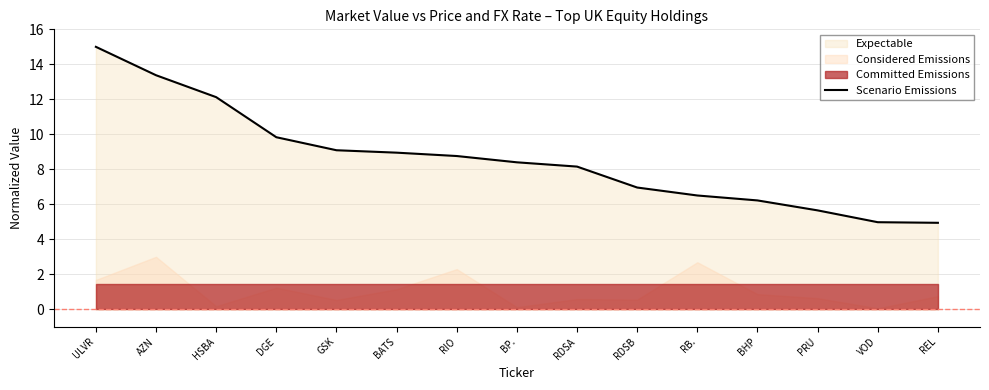

Reading left to right, list all the values displayed in this chart.

15.0	13.4	12.1	9.8	9.1	9.0	8.8	8.4	8.2	7.0	6.5	6.2	5.7	5.0	4.9